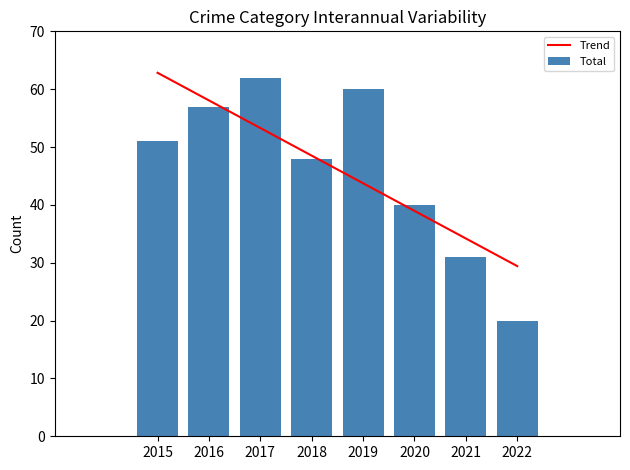

What is the highest value of the Trend series?

62.8